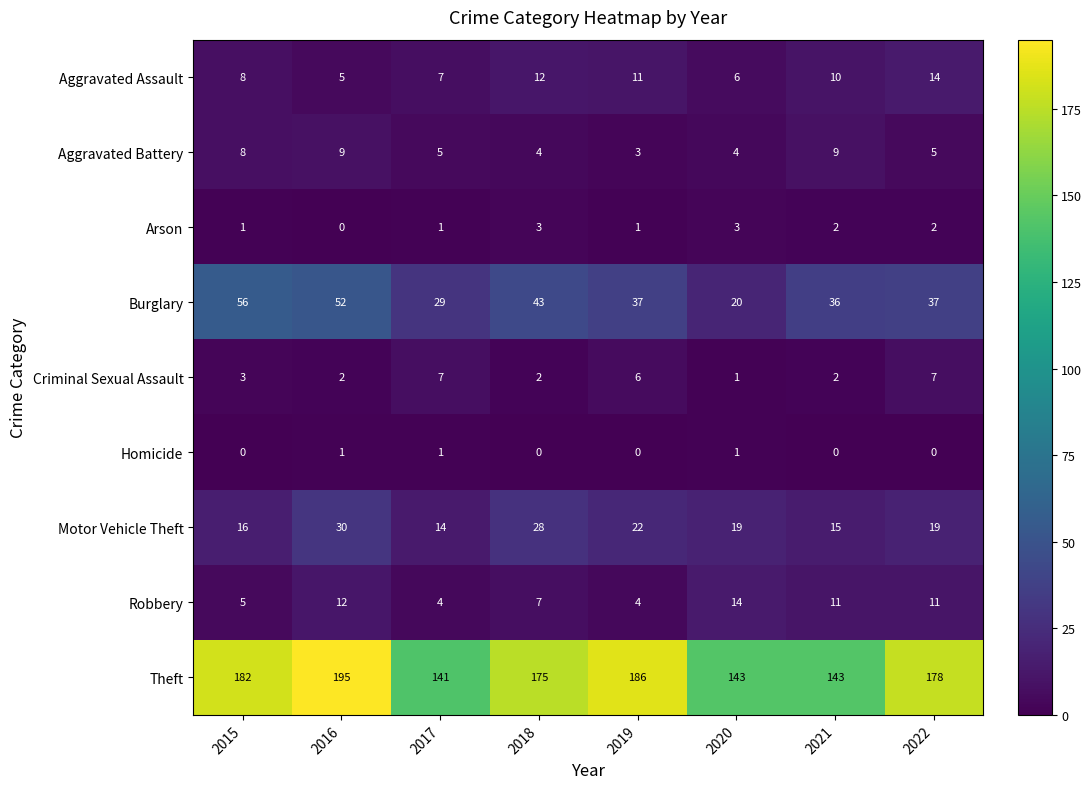

How many values in the Theft series are below 178?

4